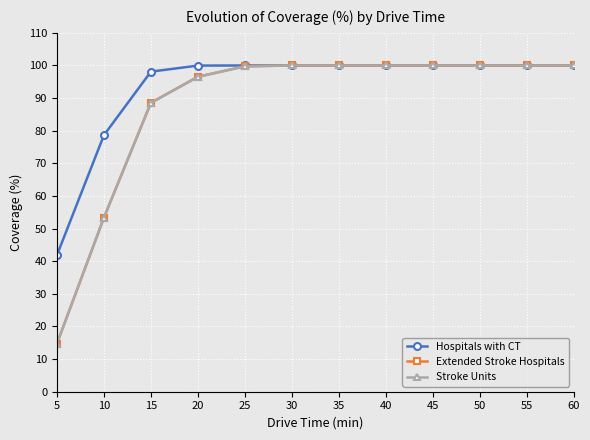

At which category is the sum across all series the highest?

30